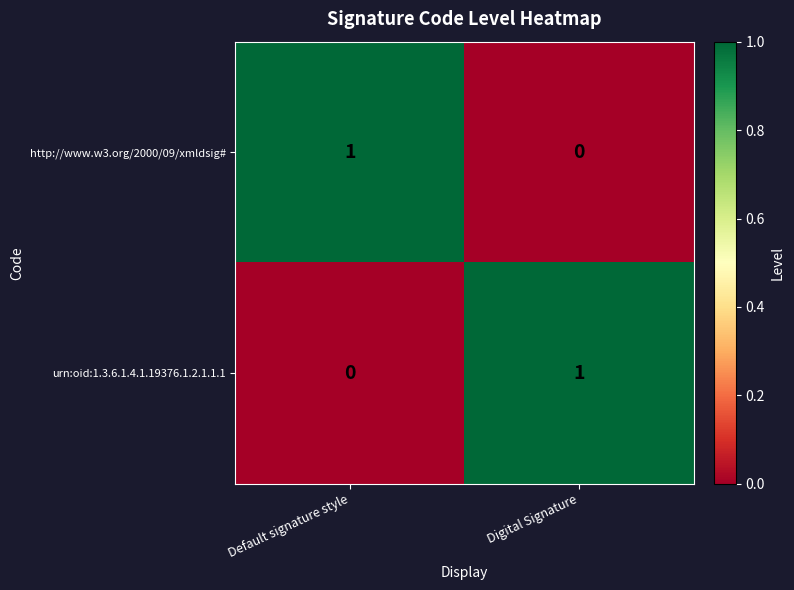

Count the number of categories in the chart.

2